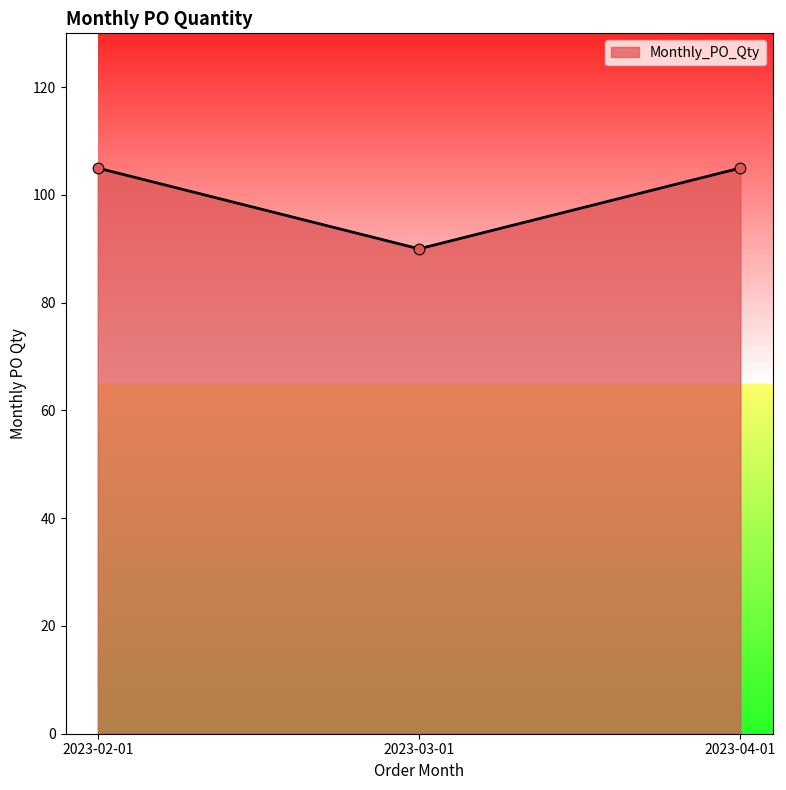

Between 2023-03-01 and 2023-02-01, which is larger?

2023-02-01